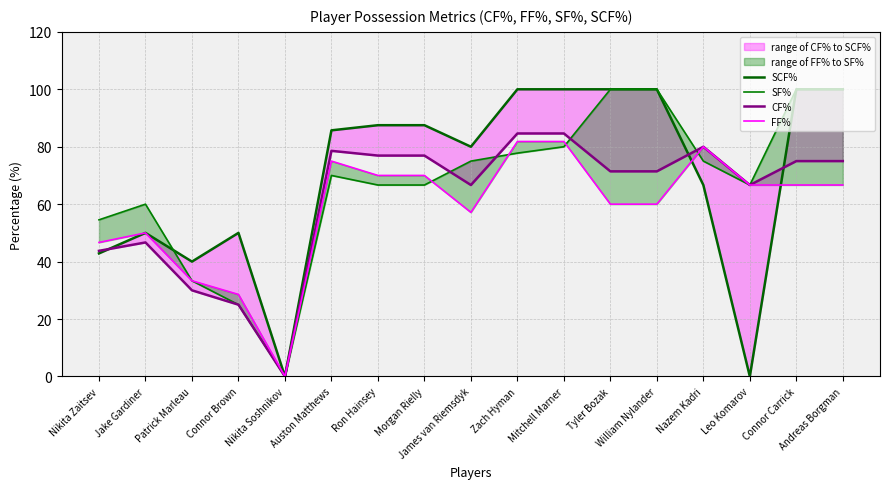

How many values in the CF% series are below 71?

7